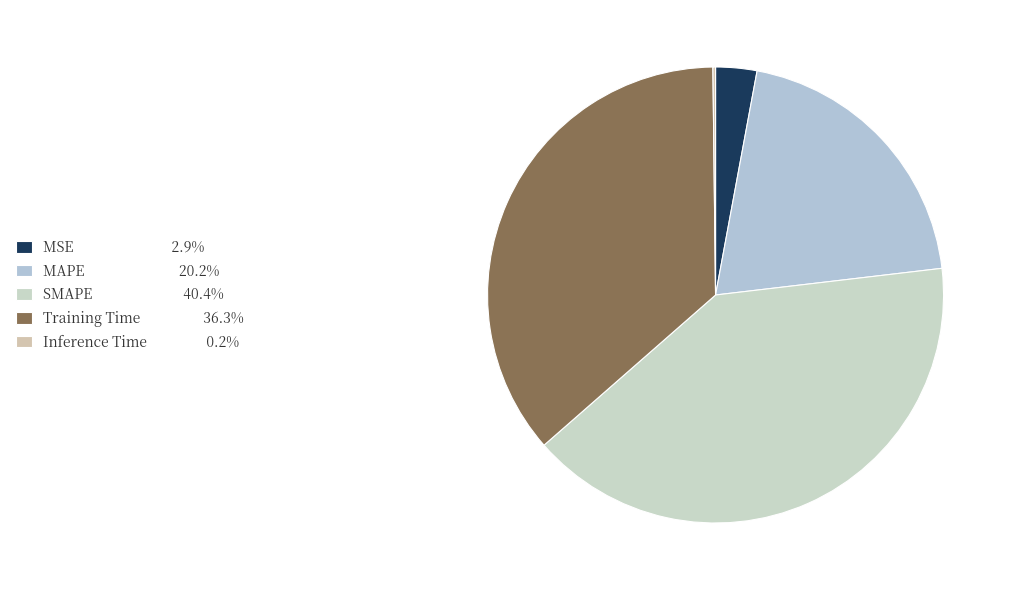

Rank the categories by value from highest to lowest.

SMAPE, Training Time, MAPE, MSE, Inference Time